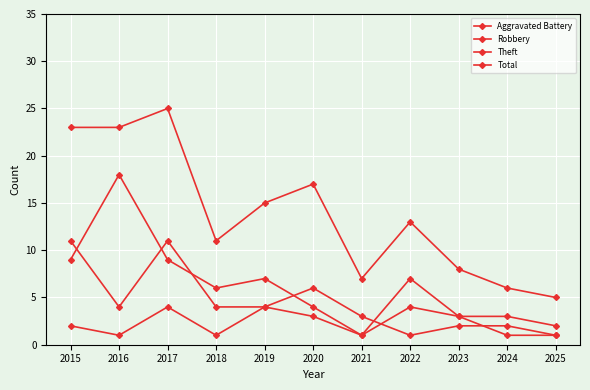

Does the chart have visible grid lines?

Yes